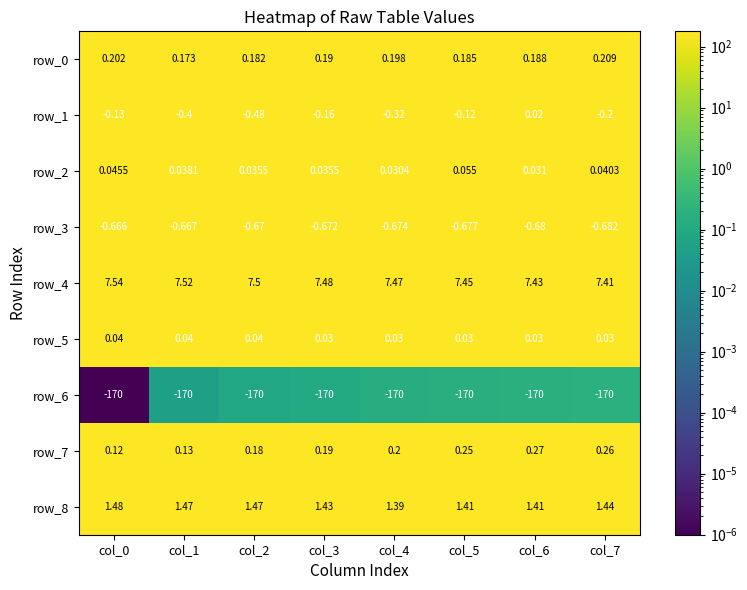

What is the difference between the highest and lowest values at col_7?

177.4